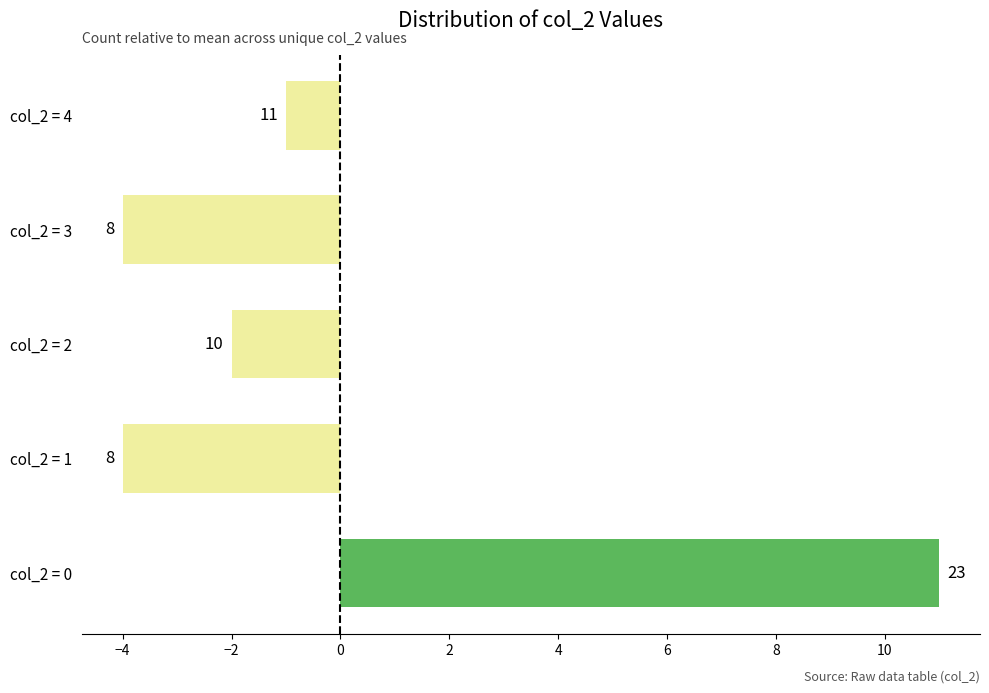

Are the bars horizontal?

Yes